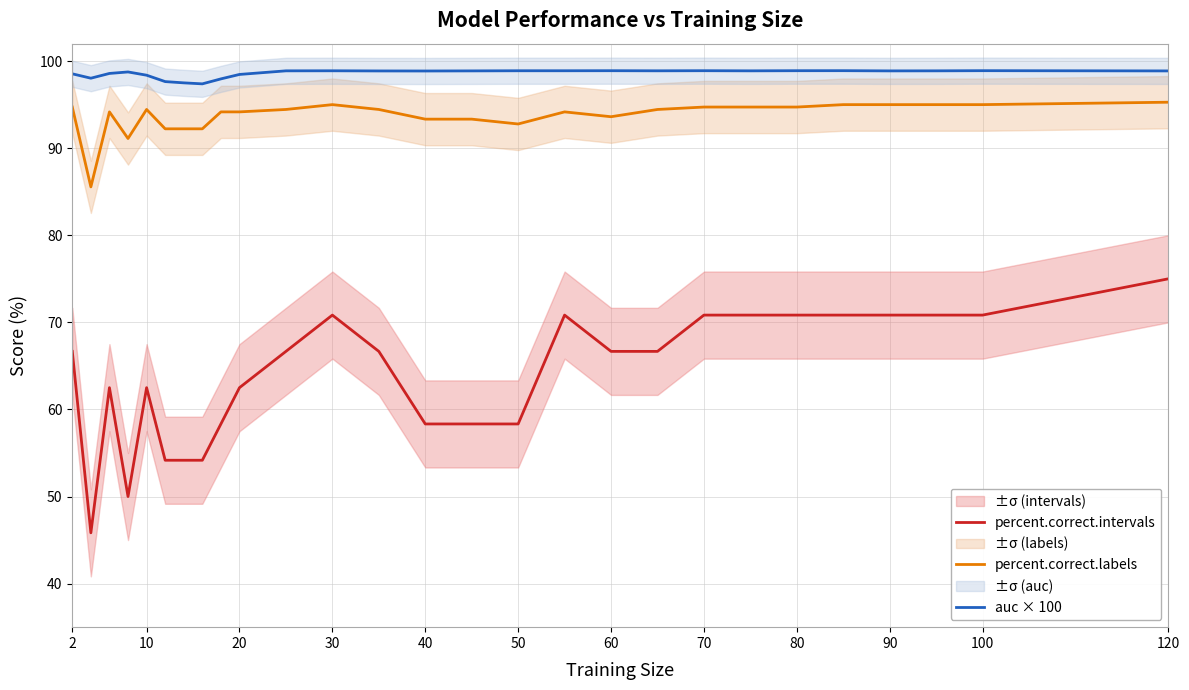

The percent.correct.intervals series shows 26.6 at 50. True or false?

False